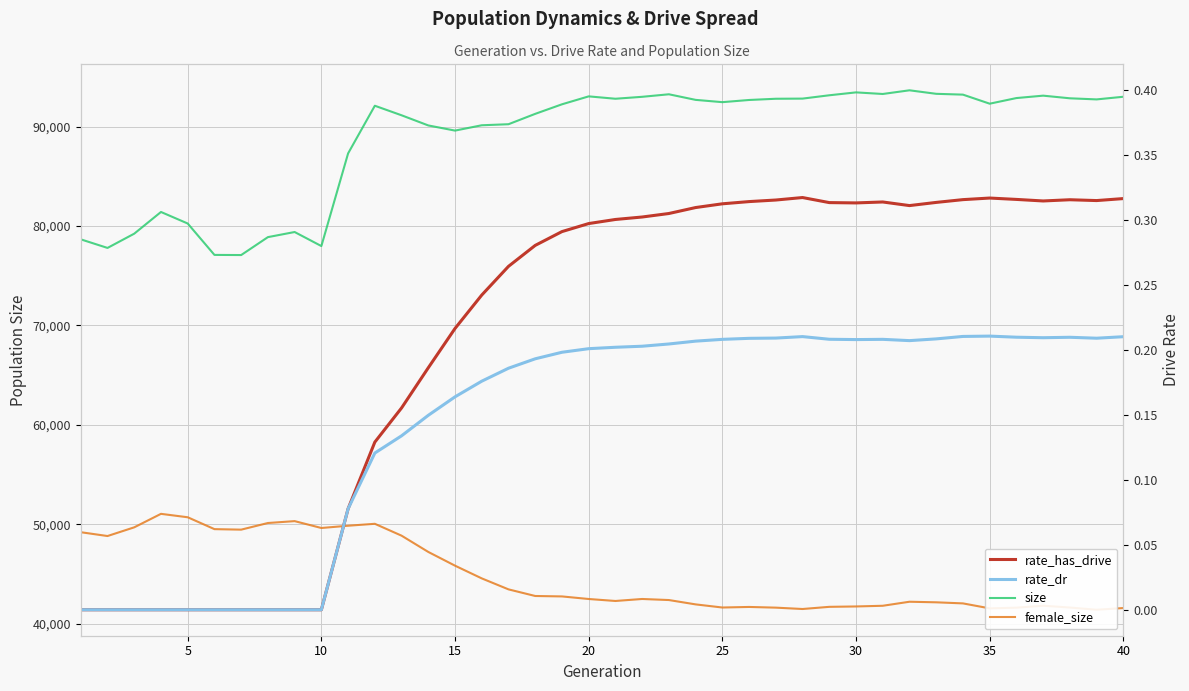

Read the rate_has_drive value at 20.

0.3